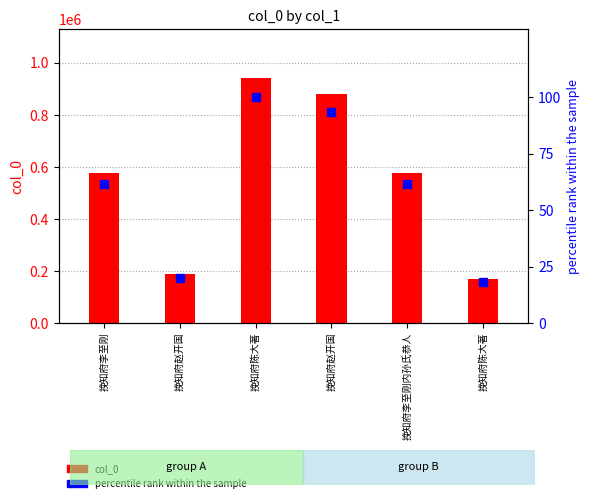

The value of percentile rank within the sample at 挽知府陈大著 is 100.0. True or false?

True